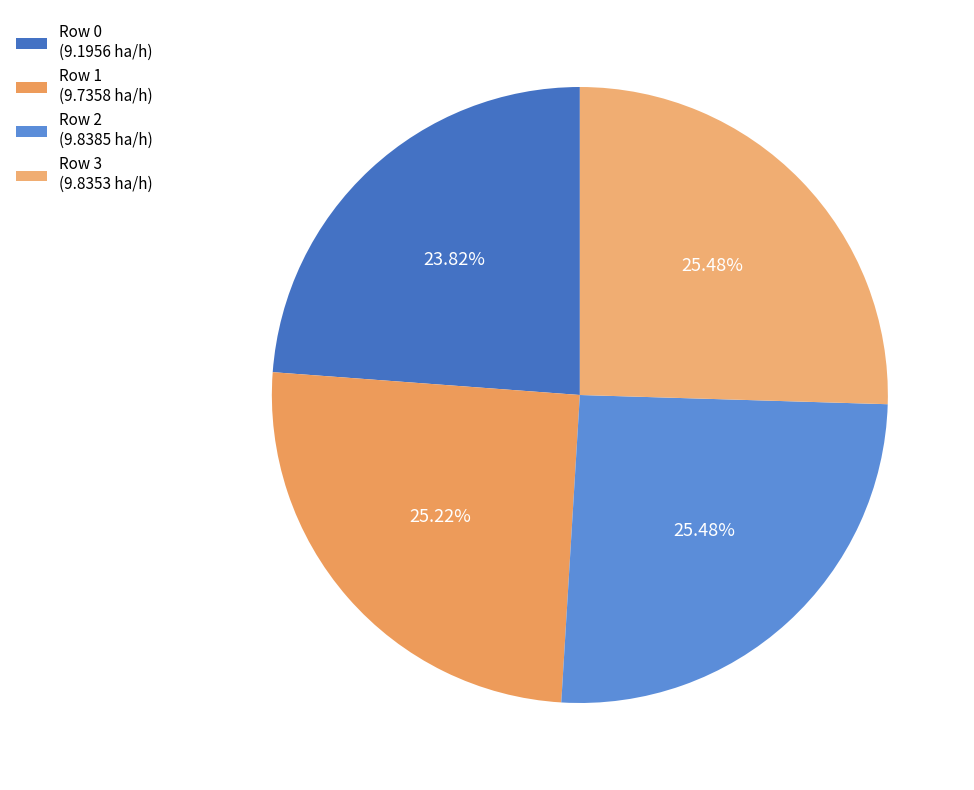

How many slices are in this pie chart?

4